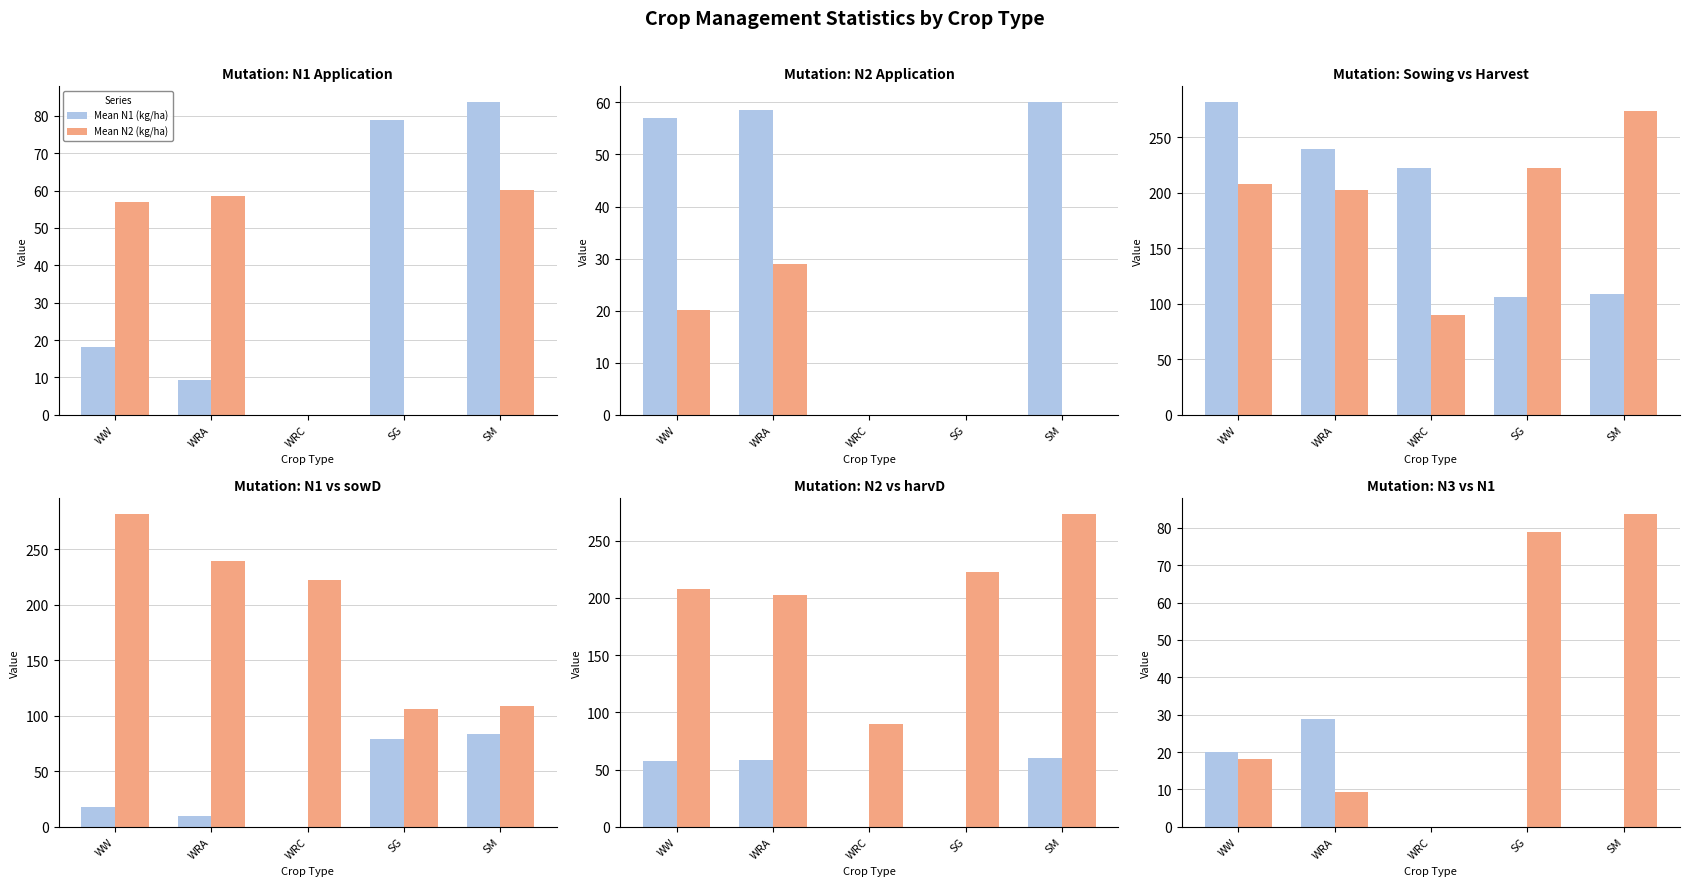

How many values in the Mean N1 (kg/ha) series are below 18?

2